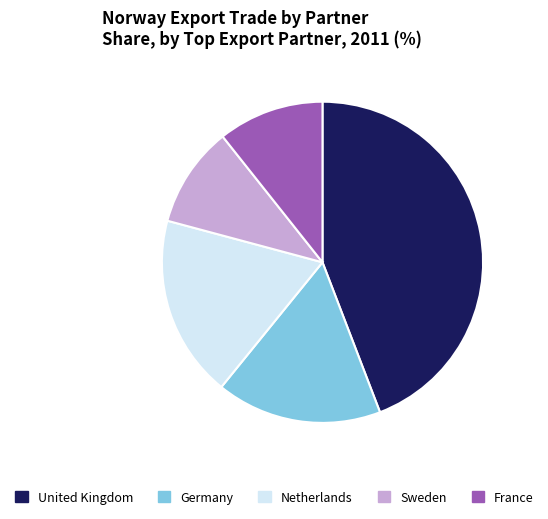

Which slice is the smallest?

Sweden